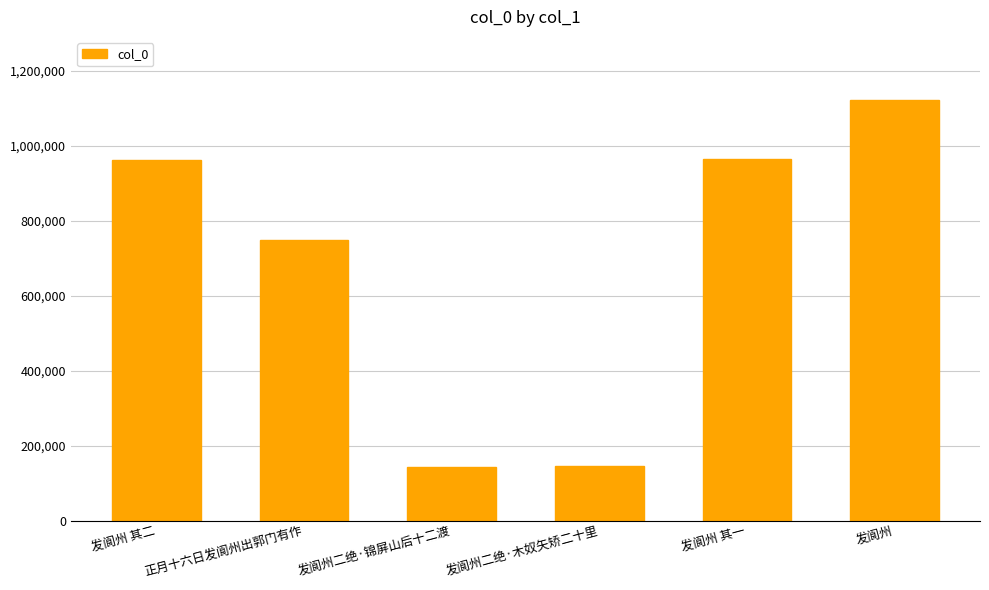

Is it true that the value at 正月十六日发阆州出郭门有作 is 750172?

True